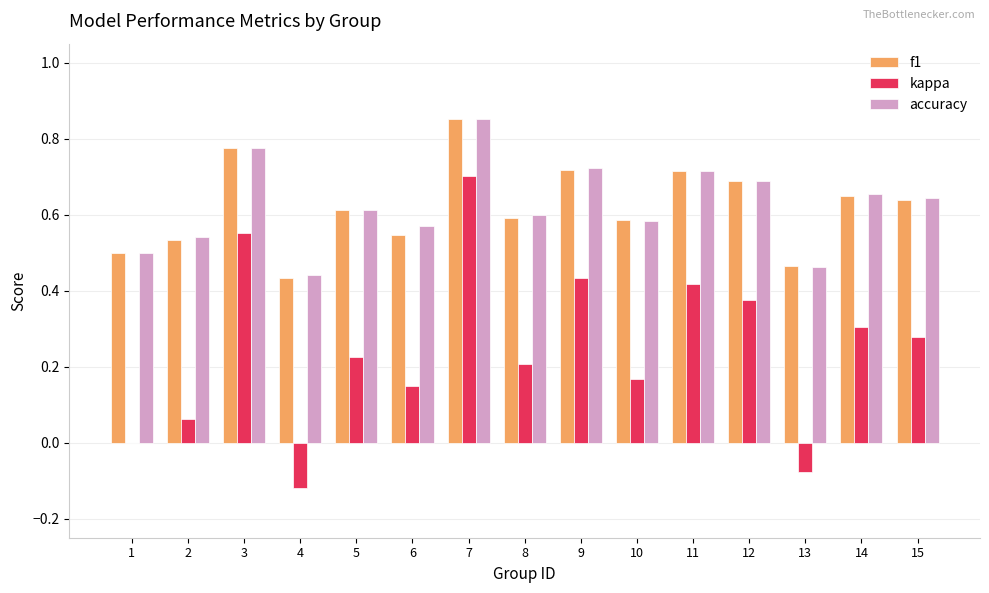

Where is kappa nearest to the value 0?

1